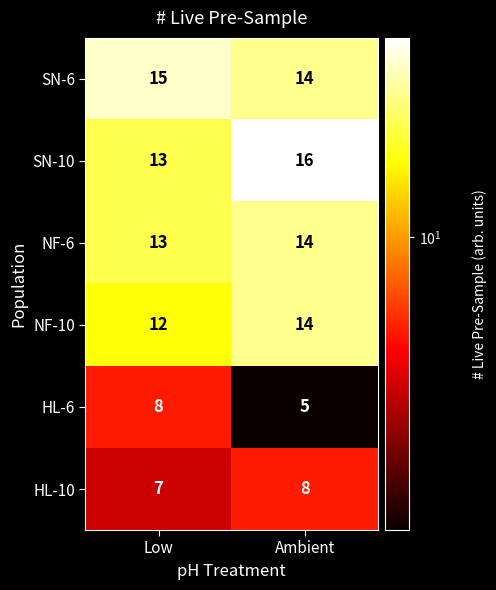

What is the maximum value shown in the chart?

16